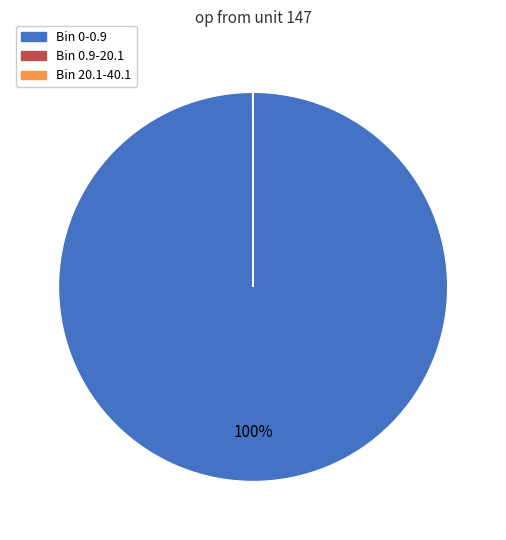

Is it true that Bin 0-0.9 is 100% of the pie?

True